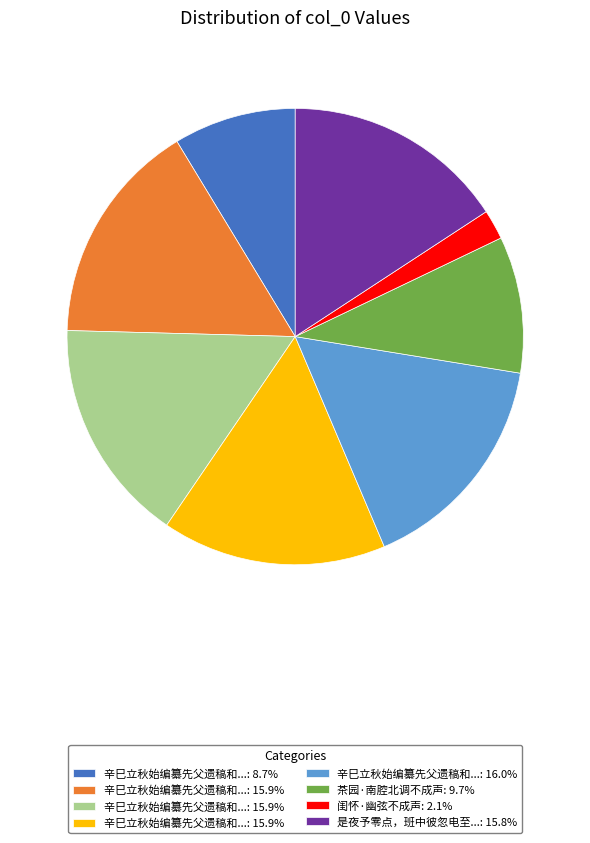

Is there any slice that represents more than half of the pie?

No